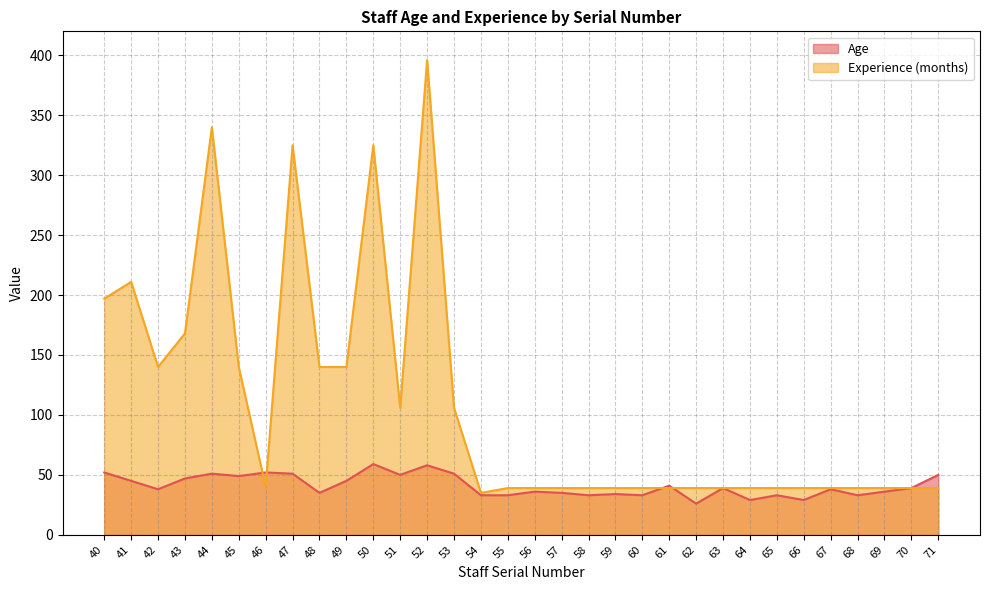

The value of Age at 64 is 29. True or false?

True